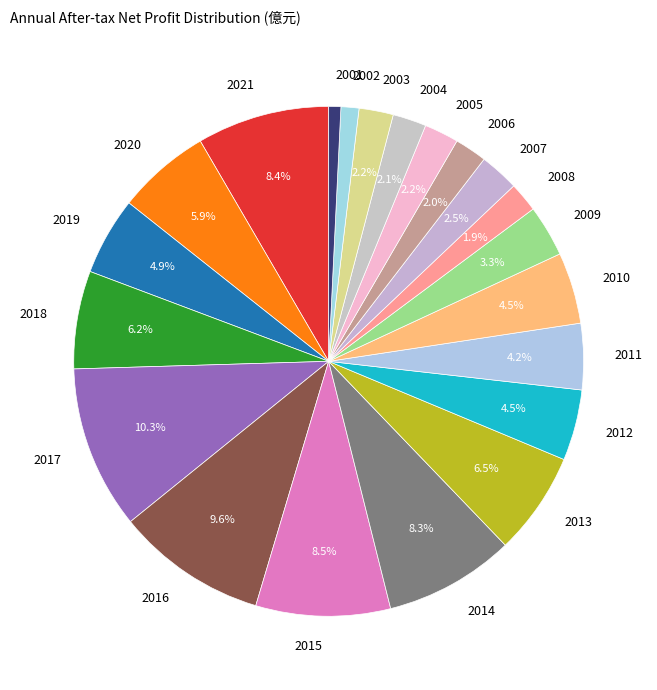

Does 2016 represent more than half of the total?

No